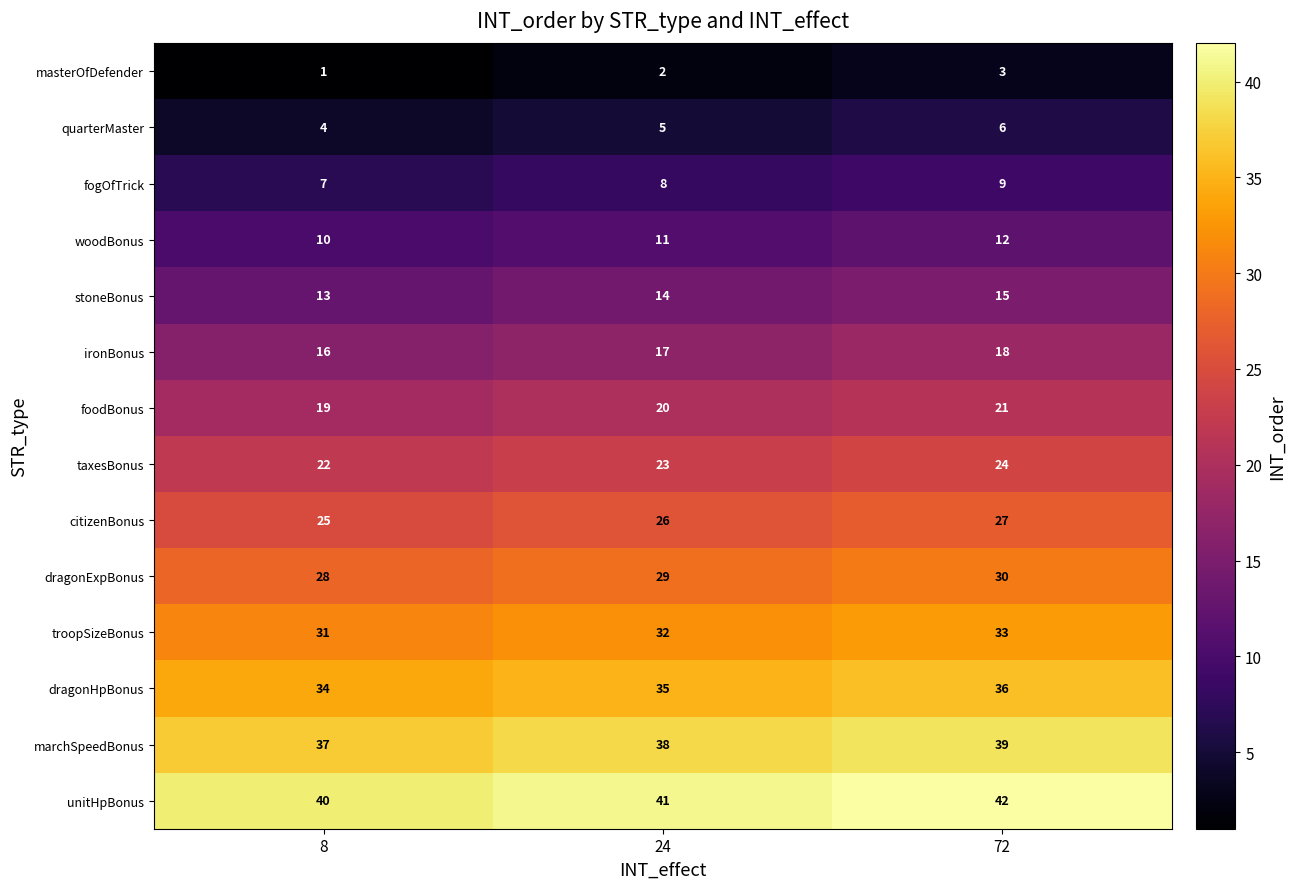

At which category is the sum across all series the highest?

72